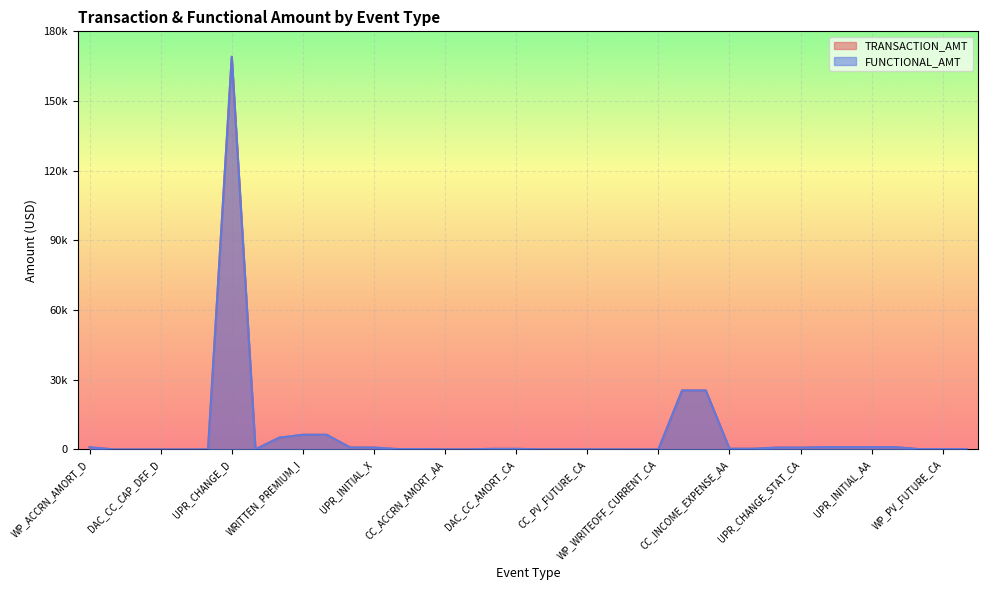

What is the value of the FUNCTIONAL_AMT point at the 10th from the left?

6290.6